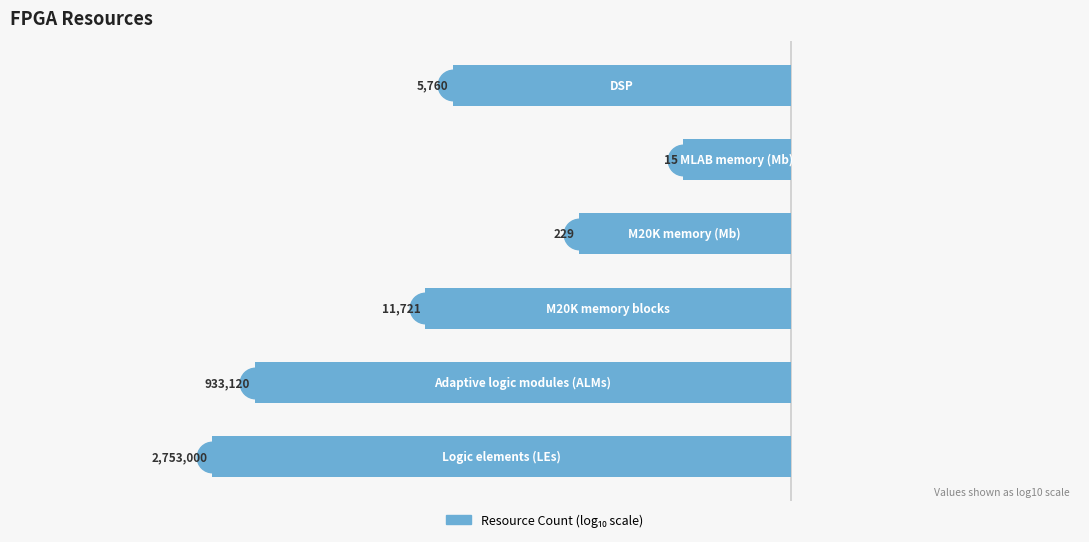

What is the minimum value shown in the chart?

-6.4